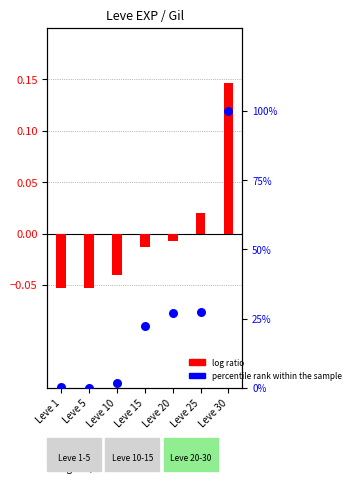

What is the change in value from Leve 1 to Leve 20?

+26.7